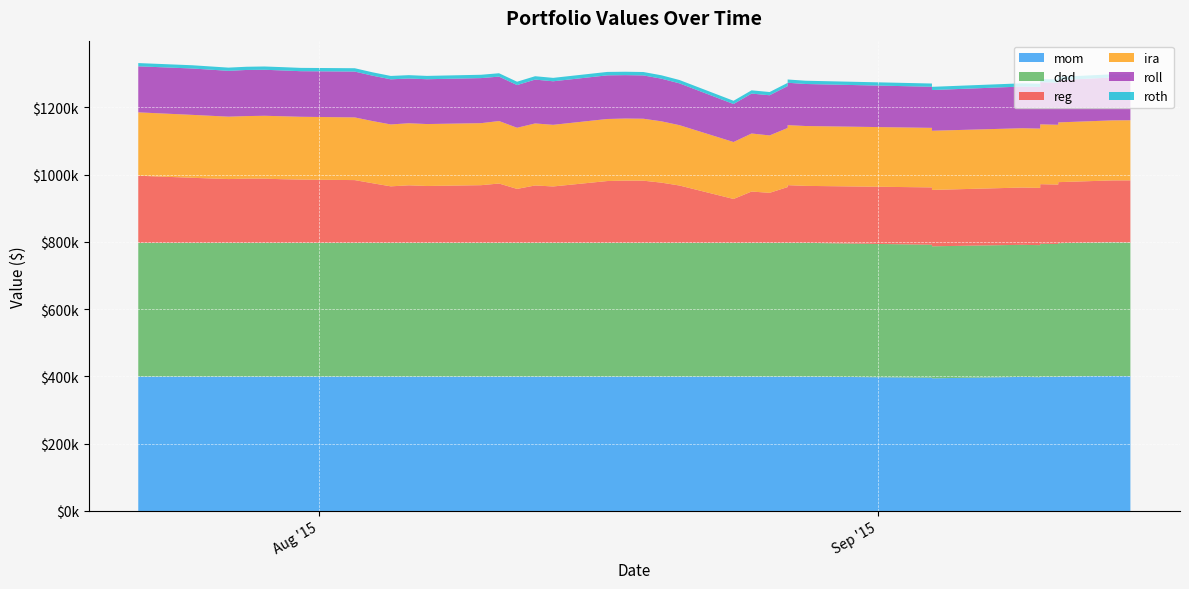

What is the sum of all ira values?

7062167